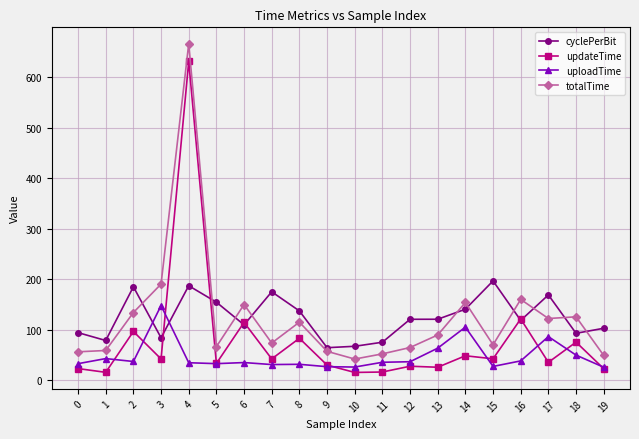

Which series has the widest spread of values?

totalTime